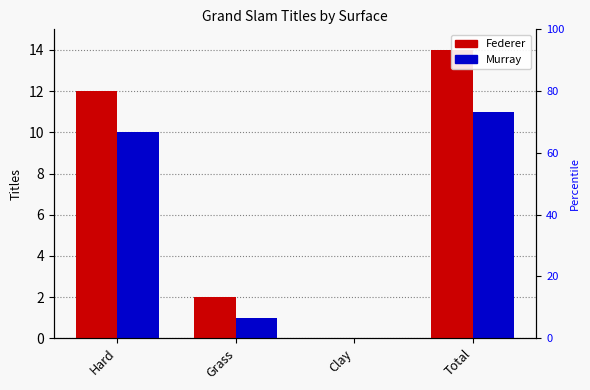

At which label is Federer closest to 7?

Hard